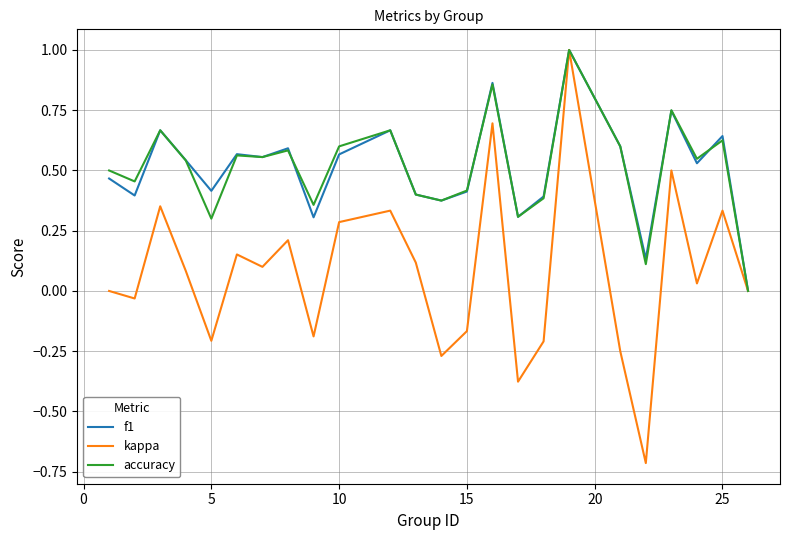

What is the smallest value displayed?

-0.7